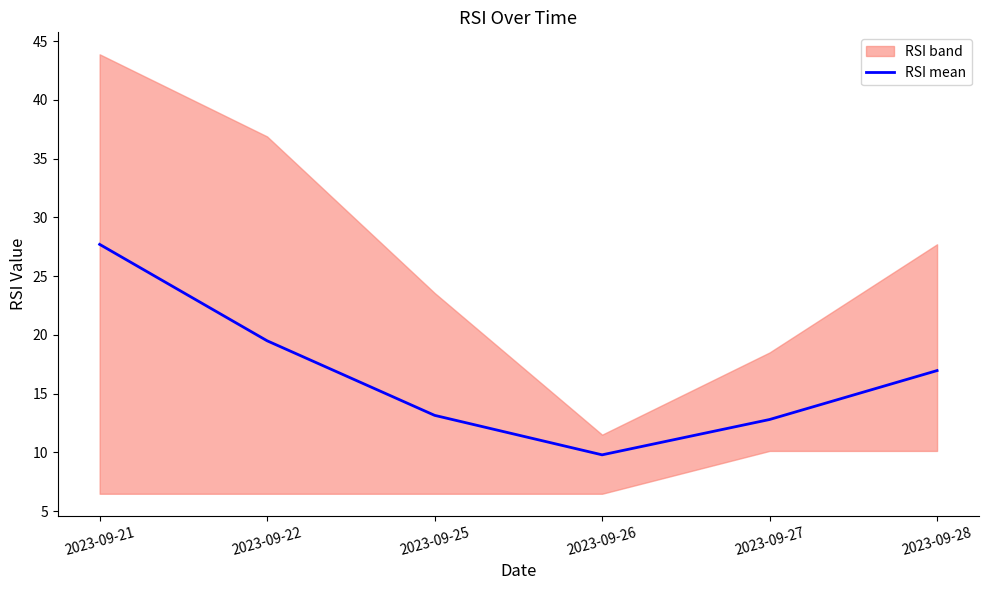

The chart shows a value of 5.1 at 2023-09-22. True or false?

False